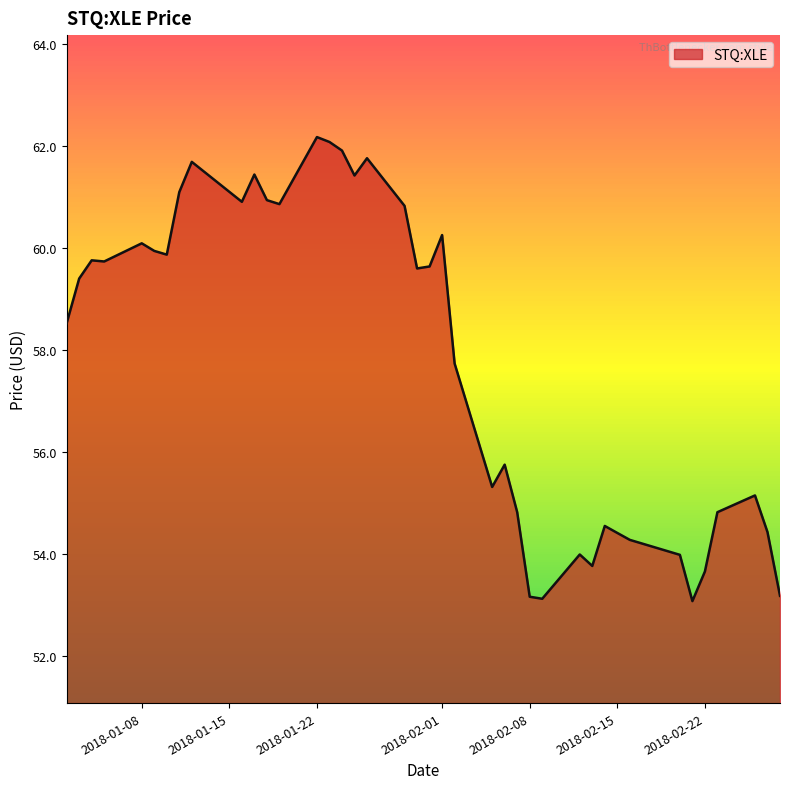

What is the minimum value shown in the chart?

53.1